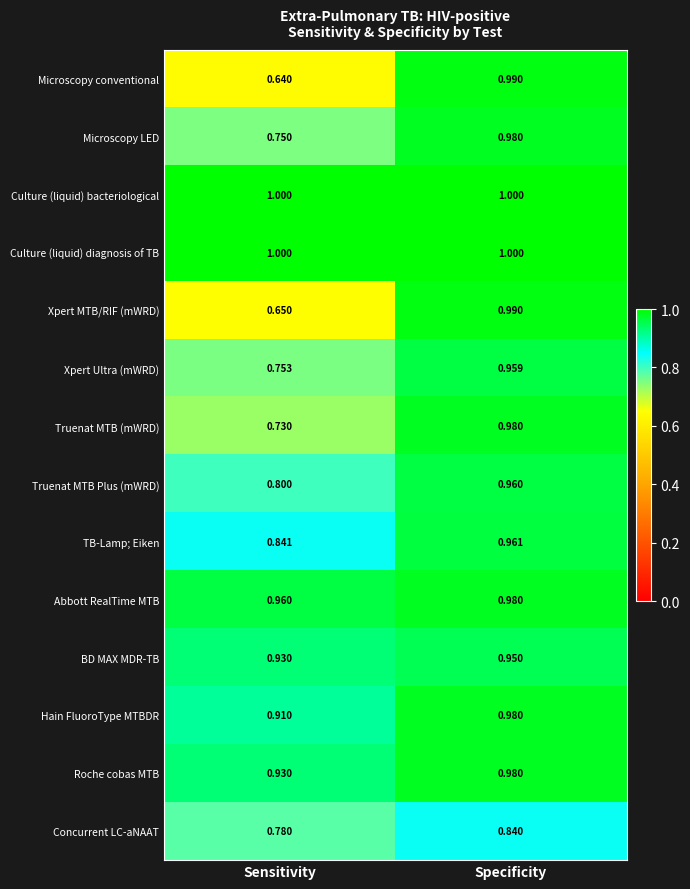

At which label is Concurrent LC-aNAAT closest to 0?

Sensitivity